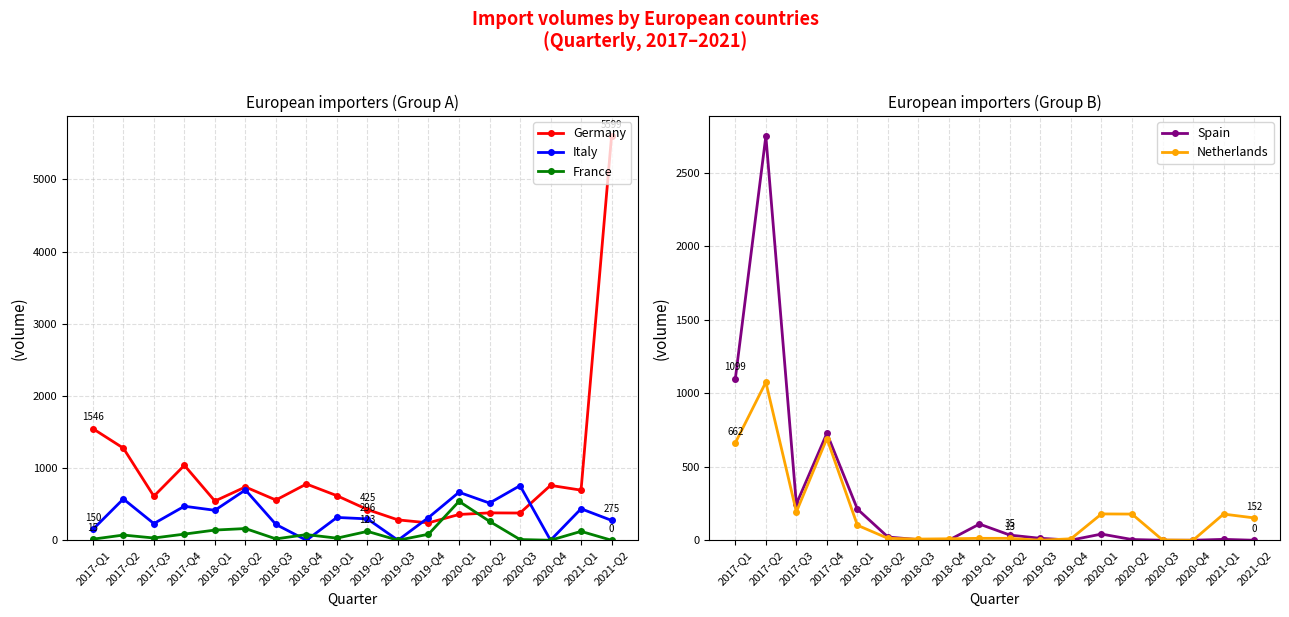

Where is the first local minimum for Netherlands?

2017-Q3